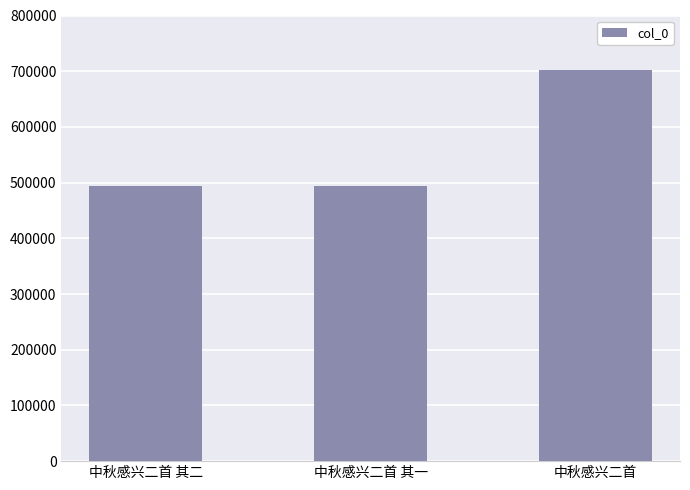

What is the approximate value at 中秋感兴二首 其一?

494063